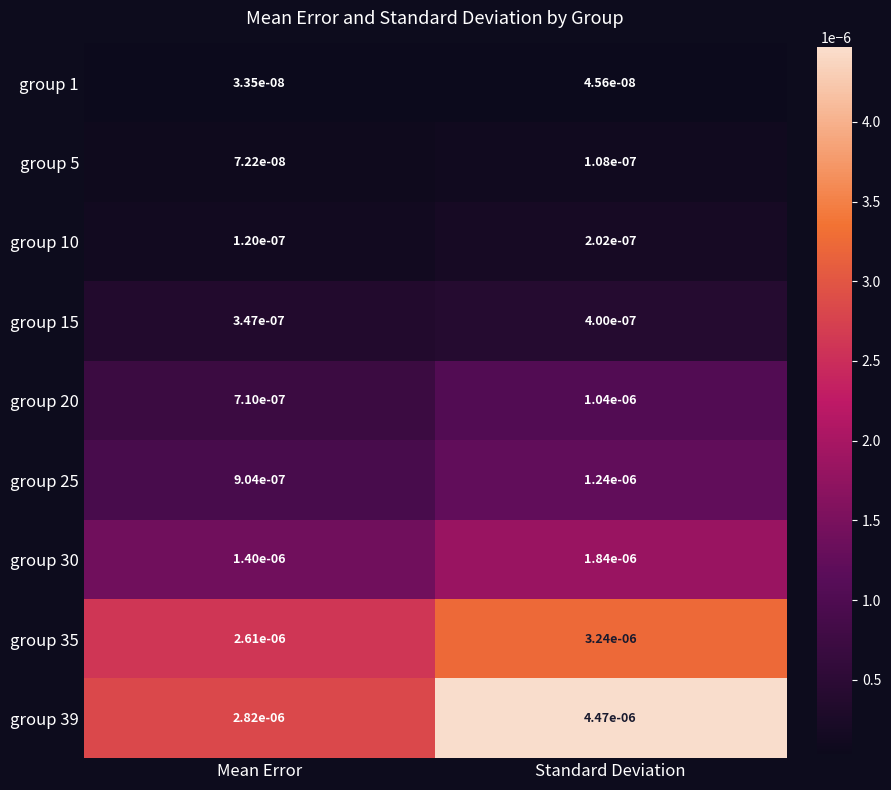

At which category does the chart reach its peak across all series?

Standard Deviation